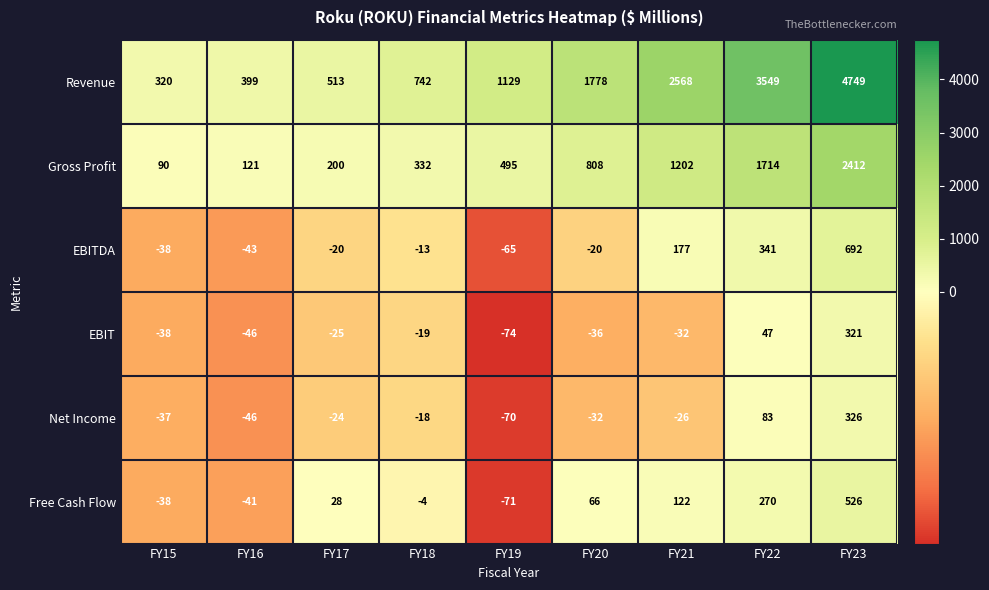

Which series has the largest total across all categories?

Revenue